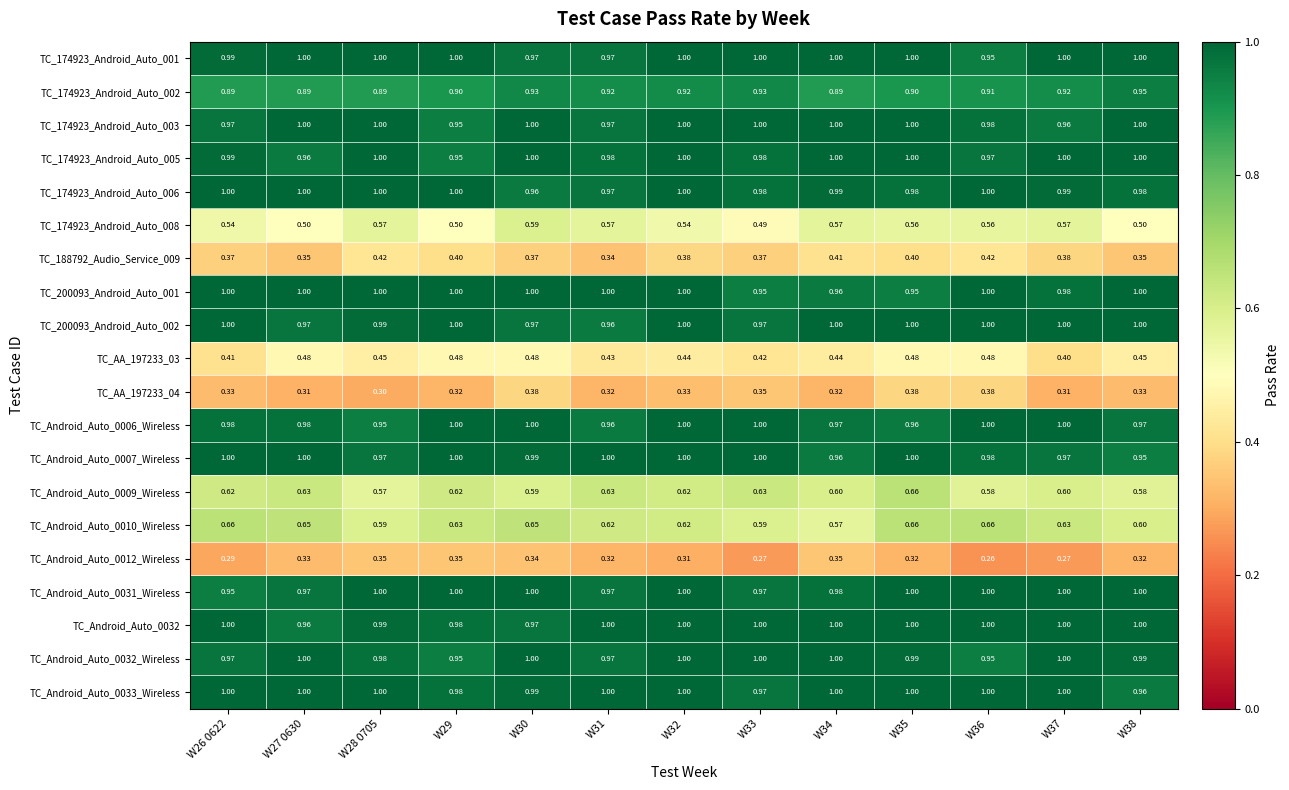

Is the value of TC_200093_Android_Auto_001 at W30 greater than the value of TC_Android_Auto_0006_Wireless at W38?

Yes